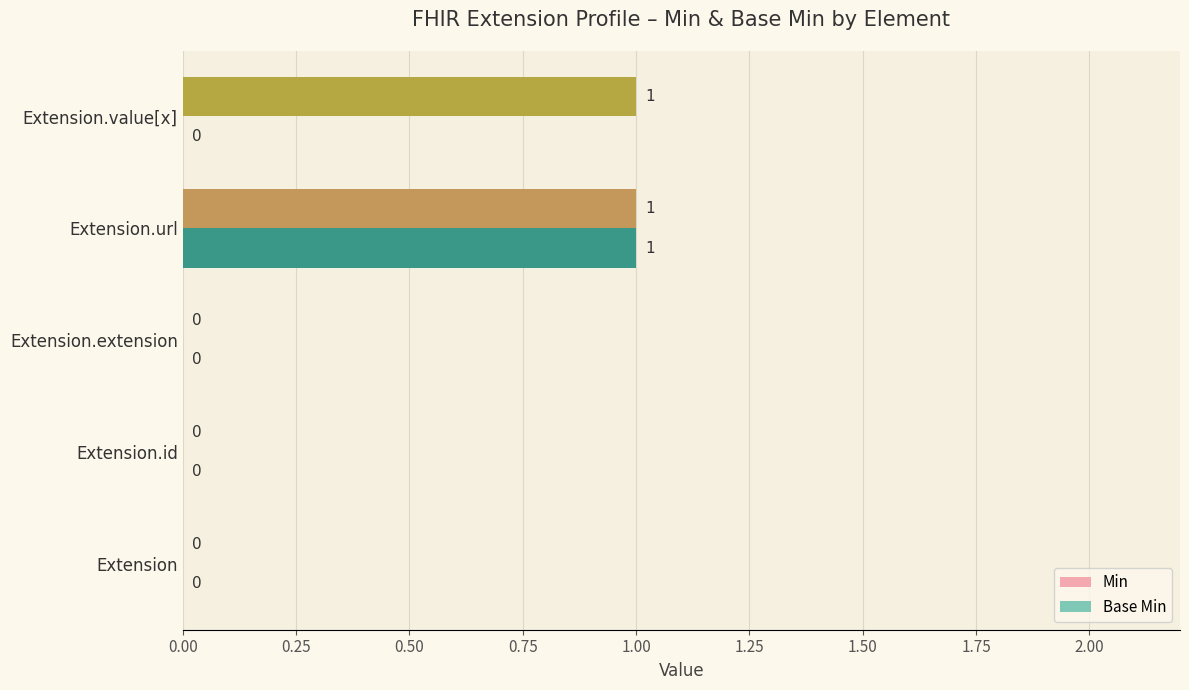

At which category is the sum across all series the highest?

Extension.url